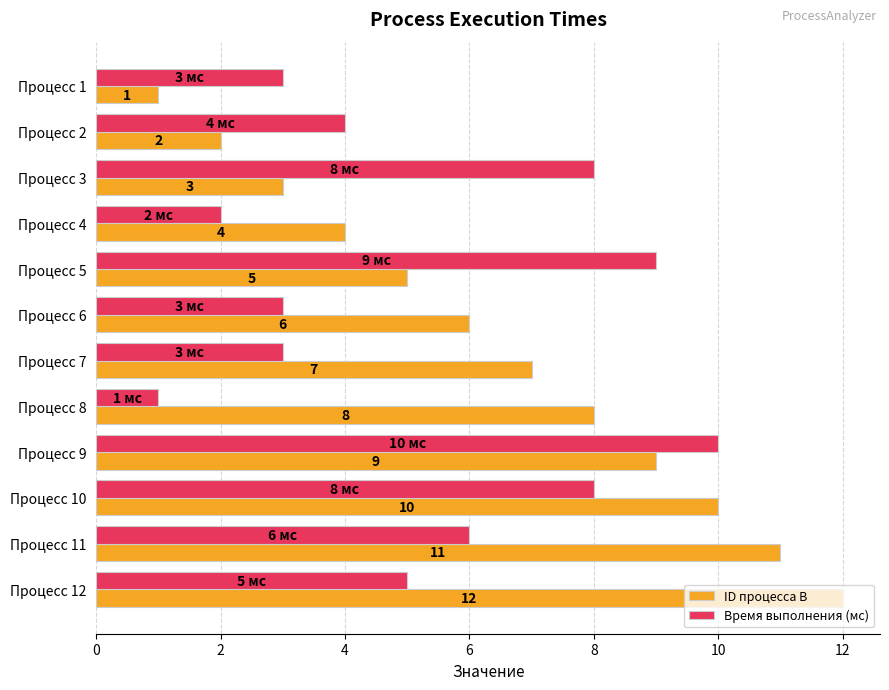

Count the Время выполнения (мс) values in the range 3 to 8.

8